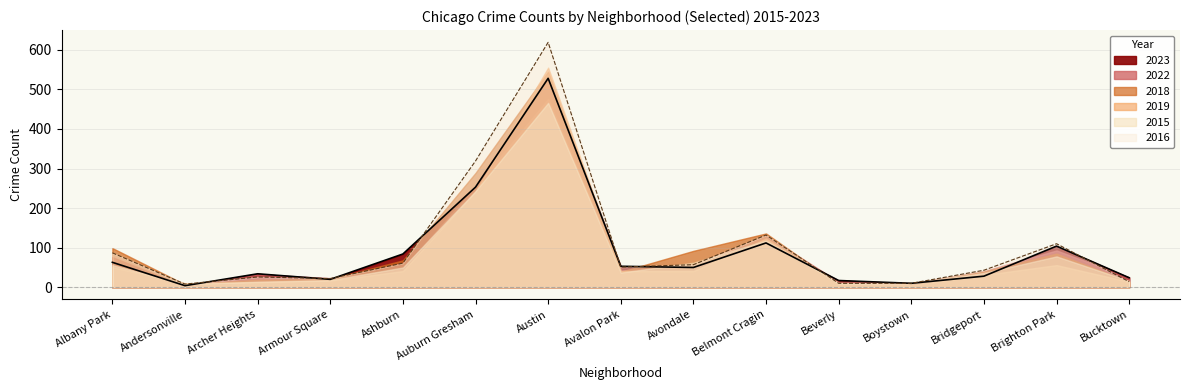

Rank the categories by 2023 value from lowest to highest.

Andersonville, Boystown, Beverly, Armour Square, Bucktown, Bridgeport, Archer Heights, Avondale, Avalon Park, Albany Park, Ashburn, Brighton Park, Belmont Cragin, Auburn Gresham, Austin